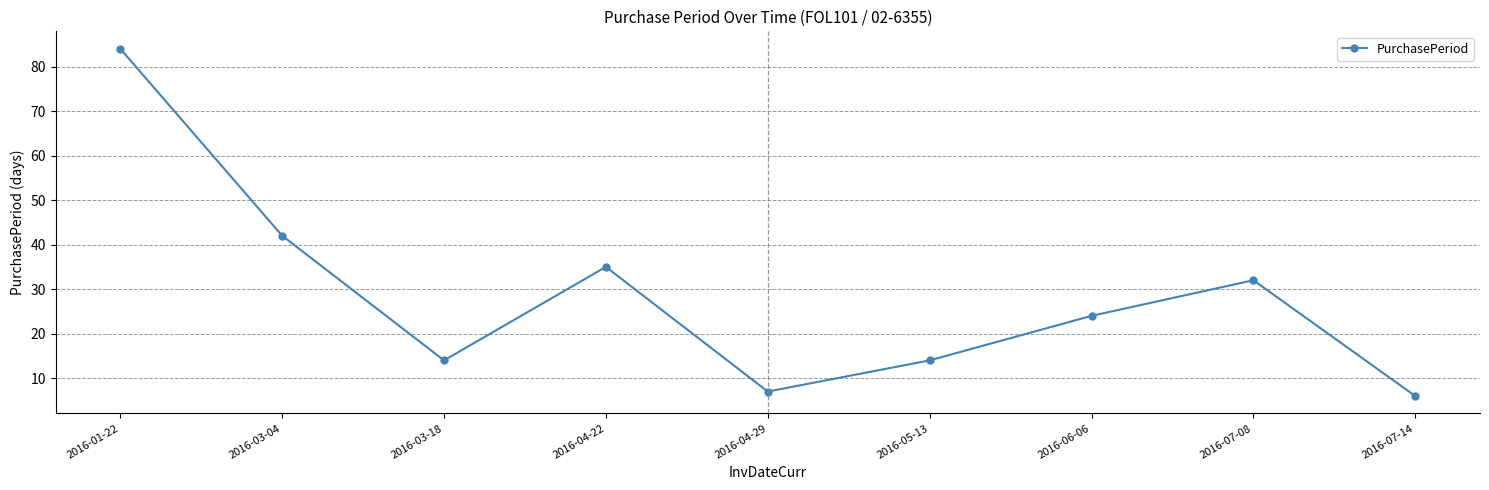

Which has a higher value, 2016-06-06 or 2016-03-04?

2016-03-04